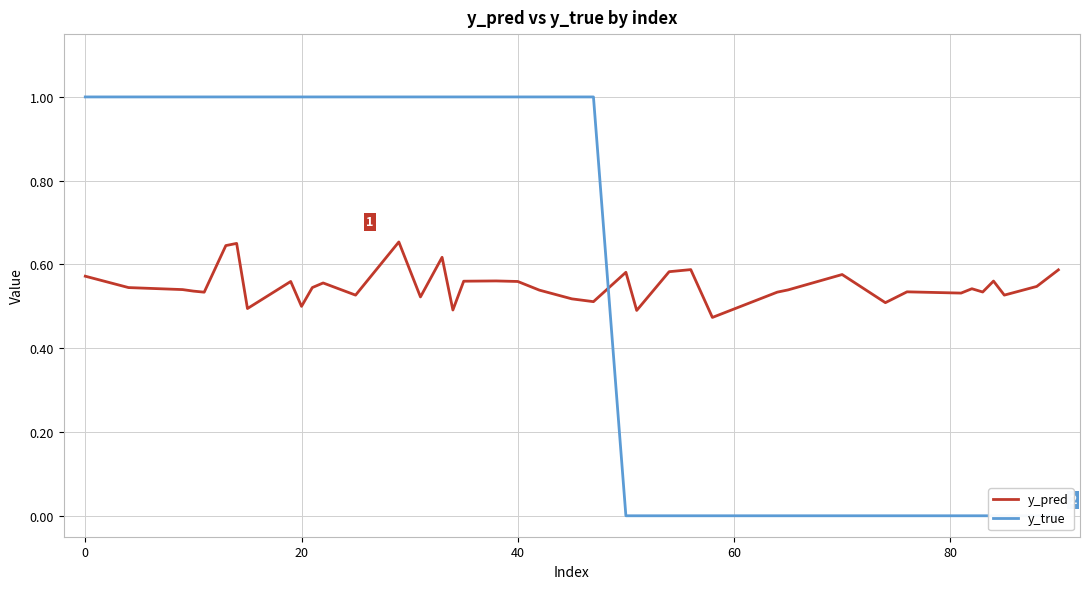

The value of y_pred at 40 is 0.3. True or false?

False